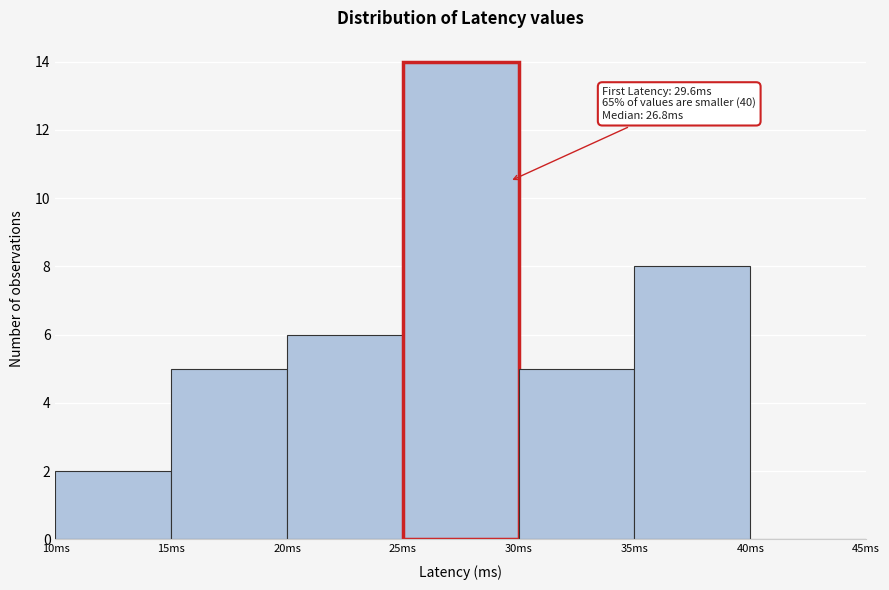

Which range on the x-axis has the tallest bar?

25 to 30